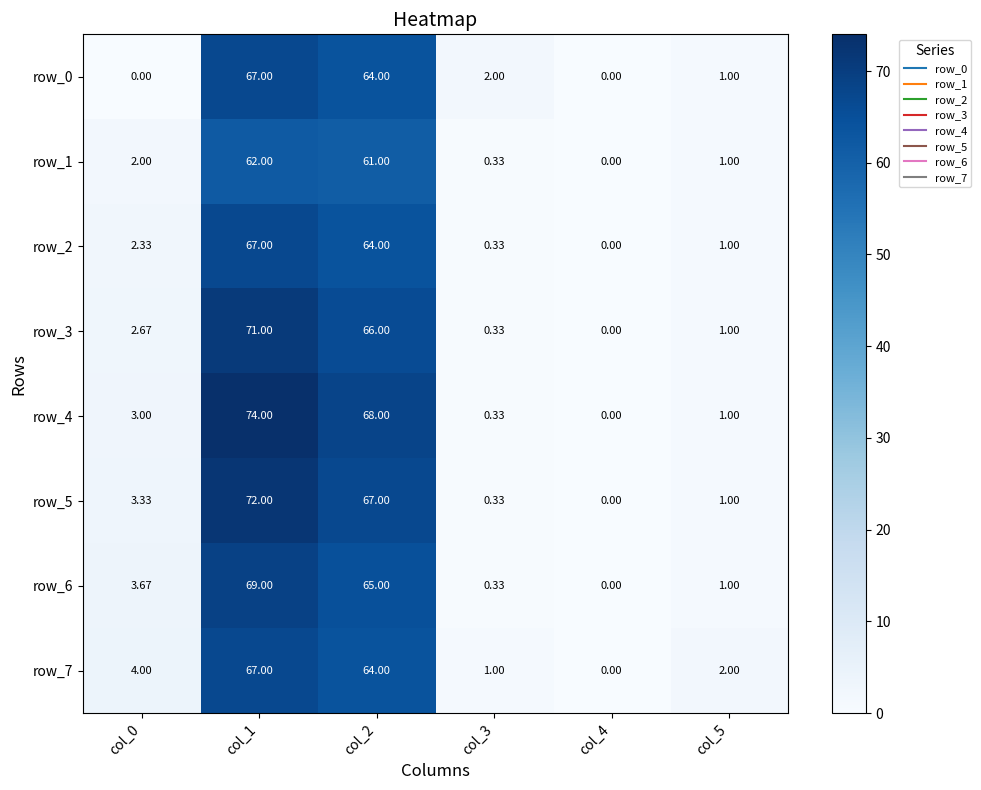

How many data points does each series have?

6